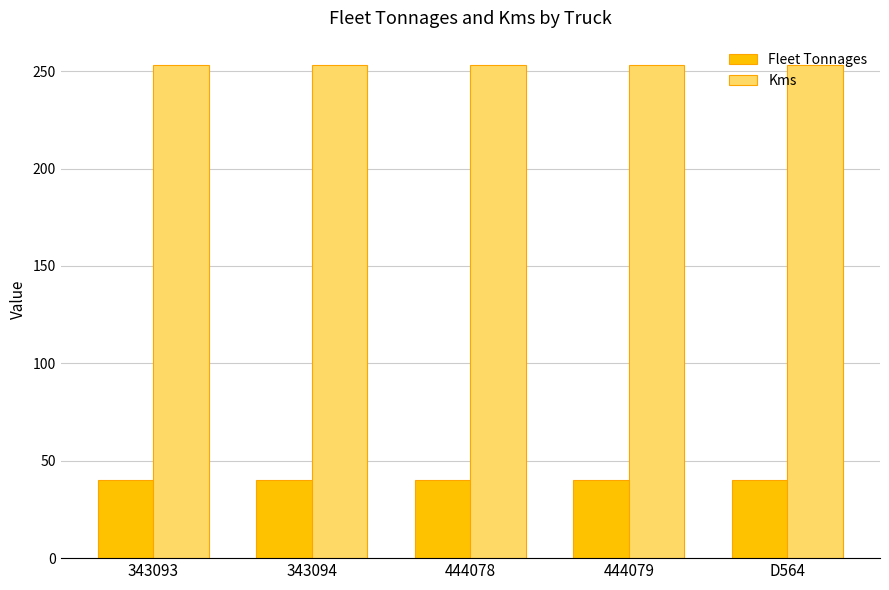

At 444079, list the series in order from largest to smallest.

Kms, Fleet Tonnages